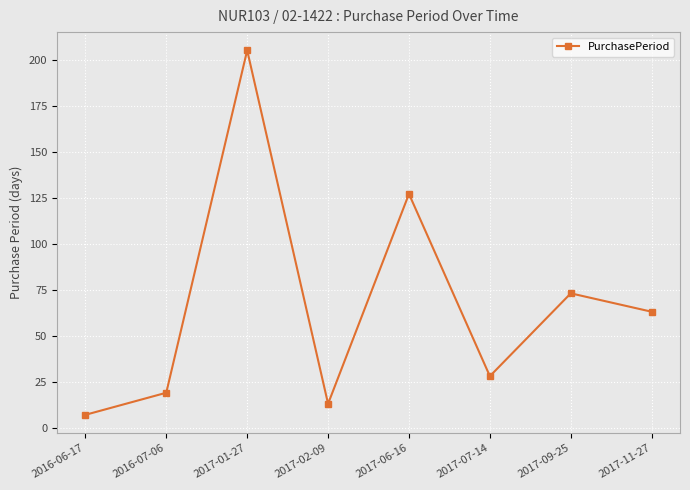

True or false: there are more than 0 points higher than both neighbors.

True